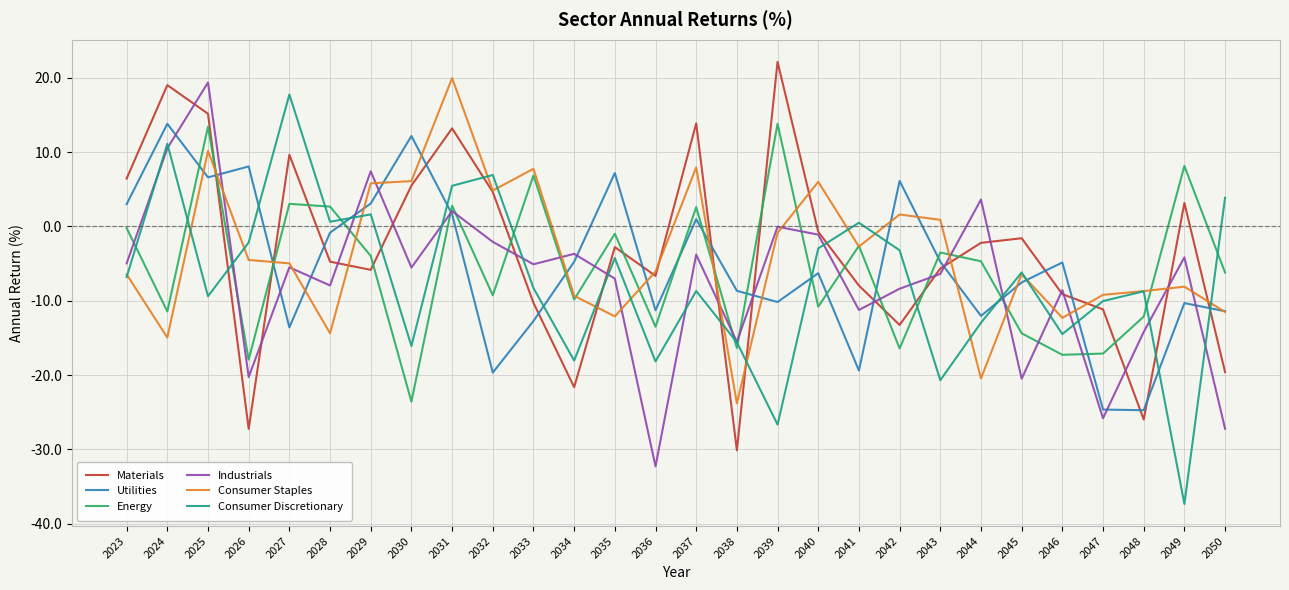

What is the approximate value of Industrials at 2047?

-25.8